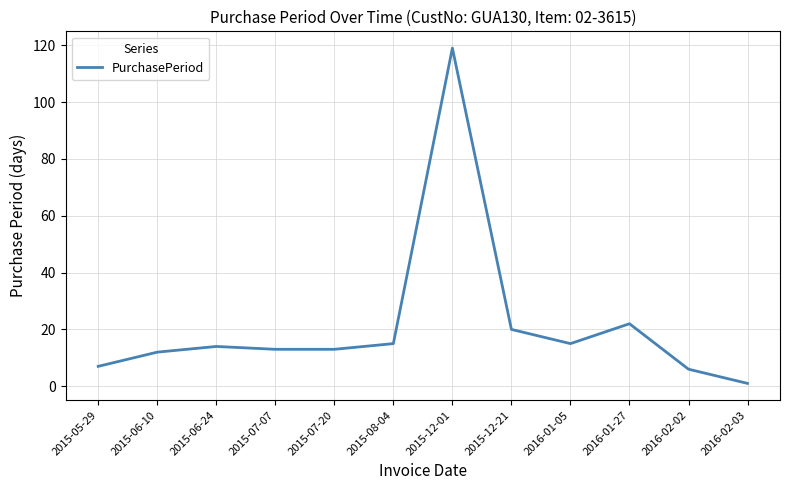

Reading left to right, what are all the values shown in this chart?

7	12	14	13	13	15	119	20	15	22	6	1